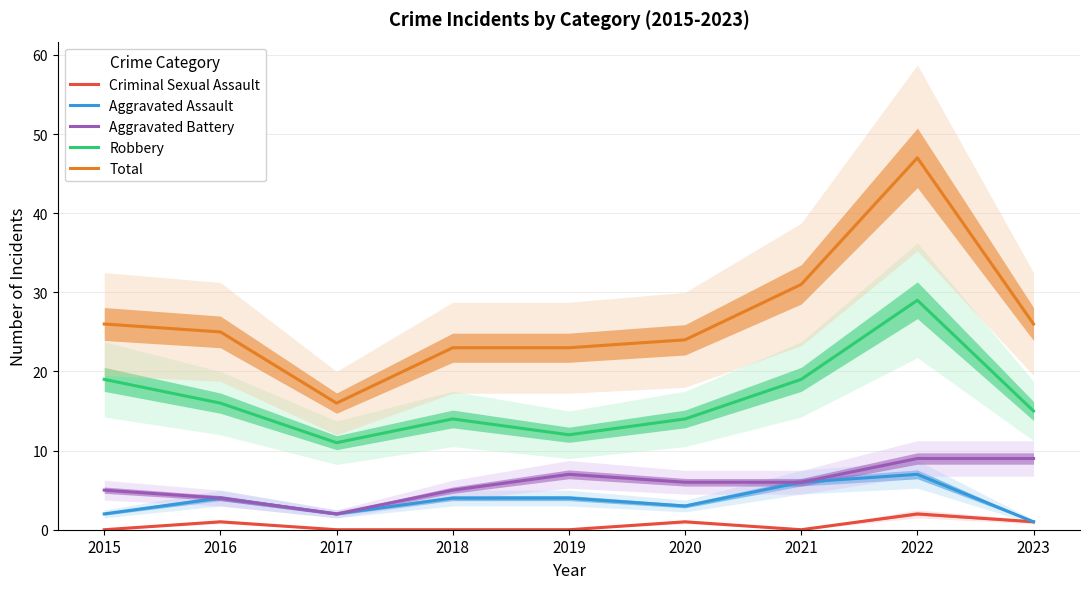

Which series has the widest spread of values?

Total